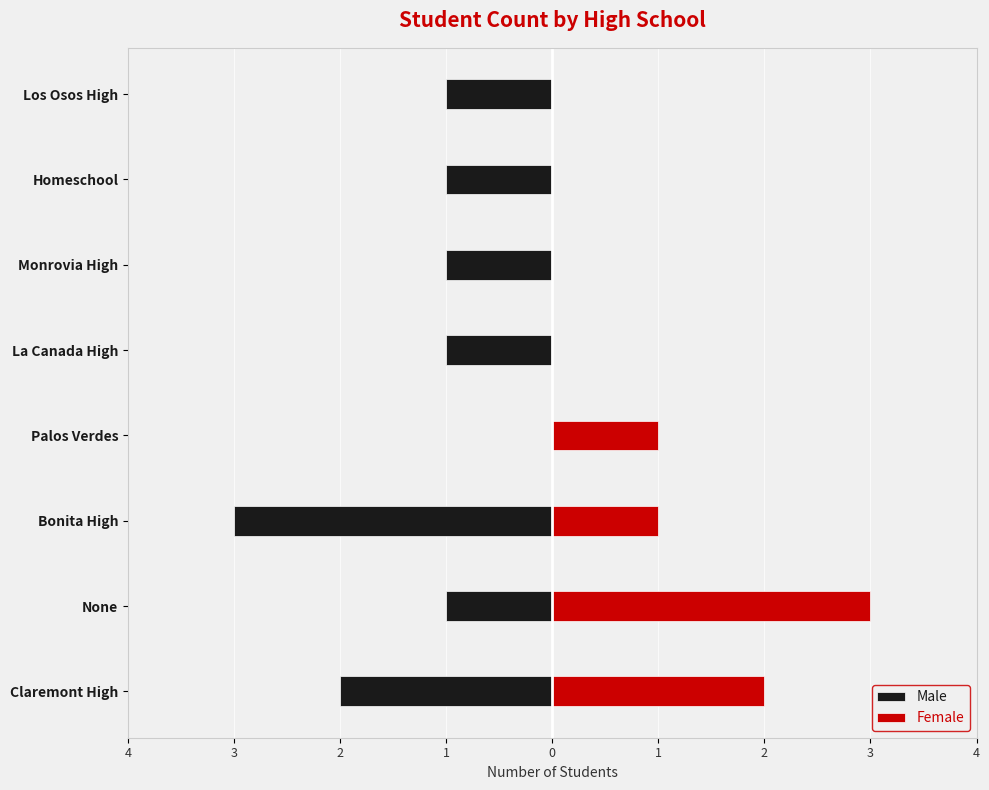

Reading left to right, what are all the values shown in this chart?

Male: -2	-1	-3	0	-1	-1	-1	-1
Female: 2	3	1	1	0	0	0	0